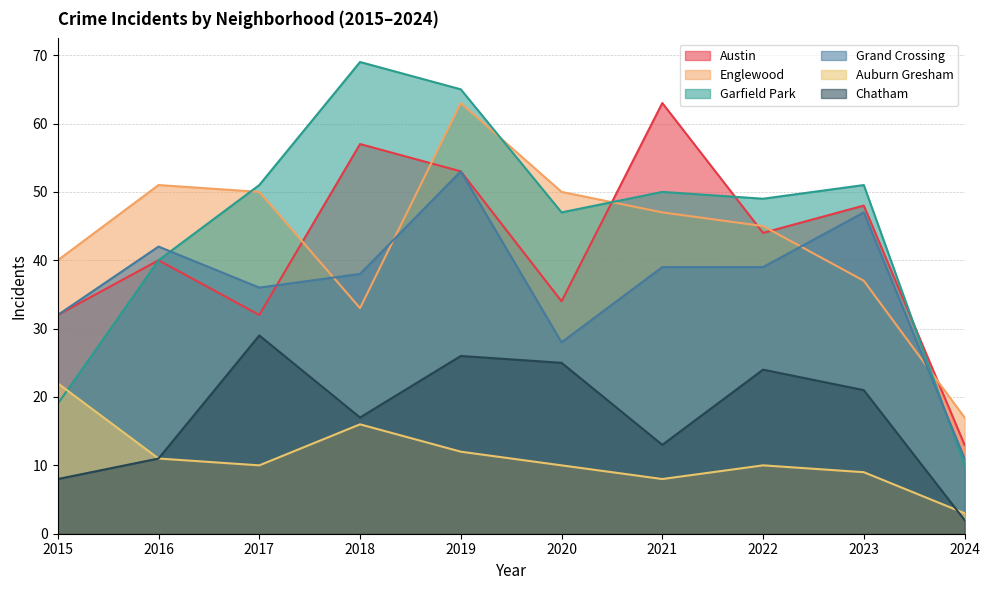

Reading left to right, list all the values displayed in this chart.

Austin: 32	40	32	57	53	34	63	44	48	13
Englewood: 40	51	50	33	63	50	47	45	37	17
Garfield Park: 19	40	51	69	65	47	50	49	51	10
Grand Crossing: 32	42	36	38	53	28	39	39	47	11
Auburn Gresham: 22	11	10	16	12	10	8	10	9	3
Chatham: 8	11	29	17	26	25	13	24	21	2